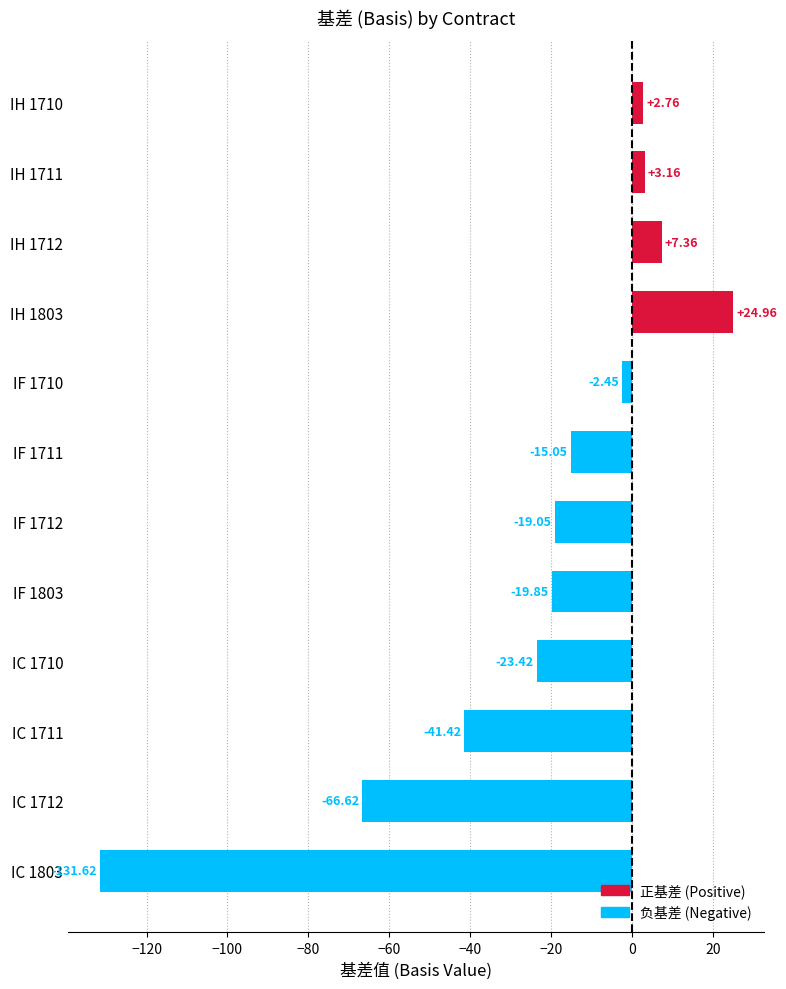

What is the difference between the maximum and minimum values?

156.6